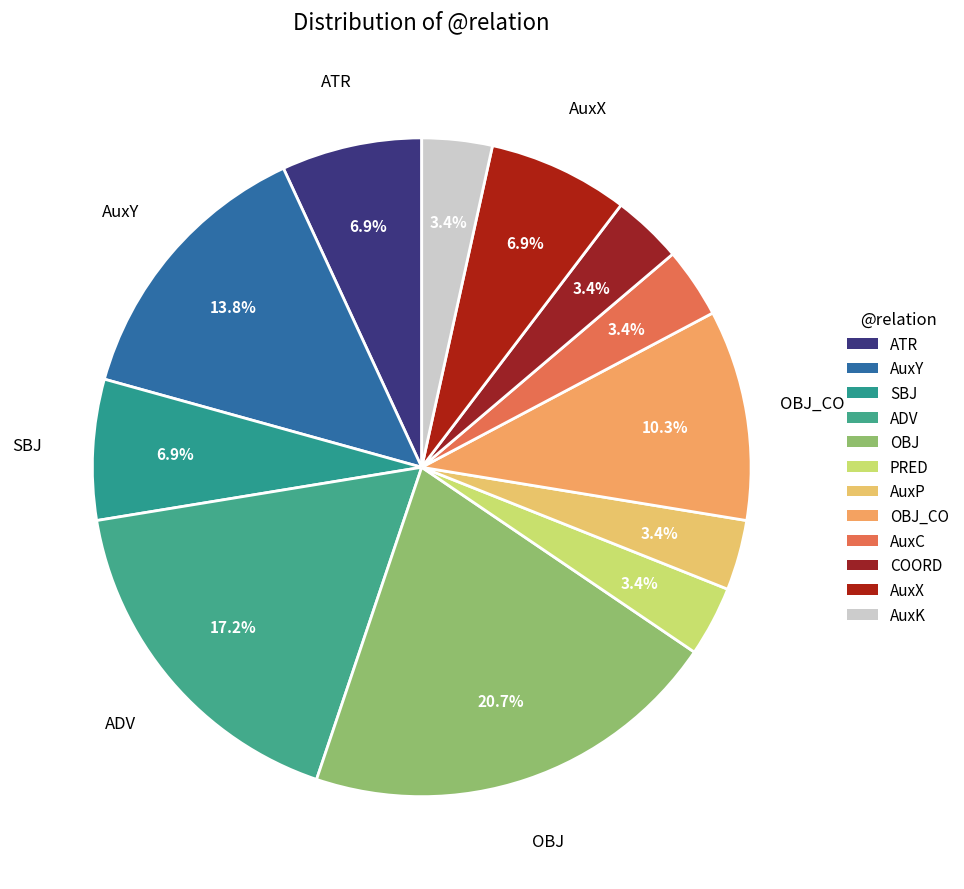

Count the number of slices in the pie.

12